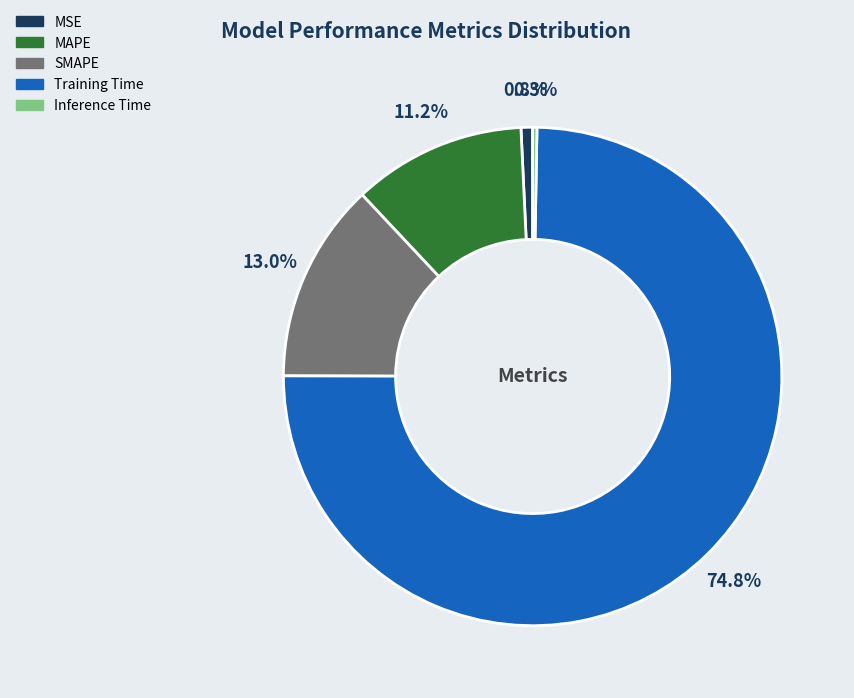

Is there a majority slice in this chart?

Yes